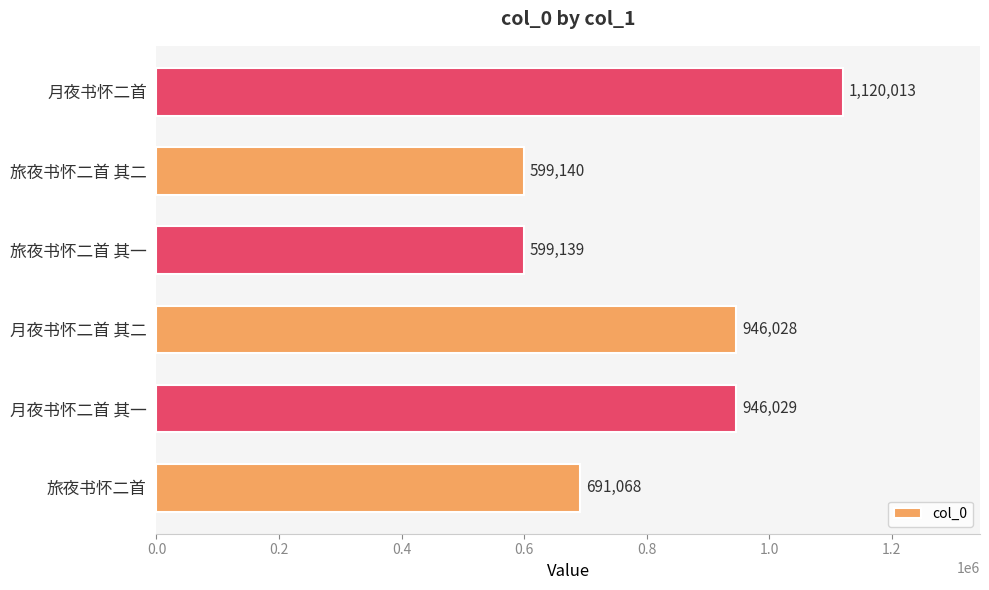

At which label is the value closest to 859576?

月夜书怀二首 其二